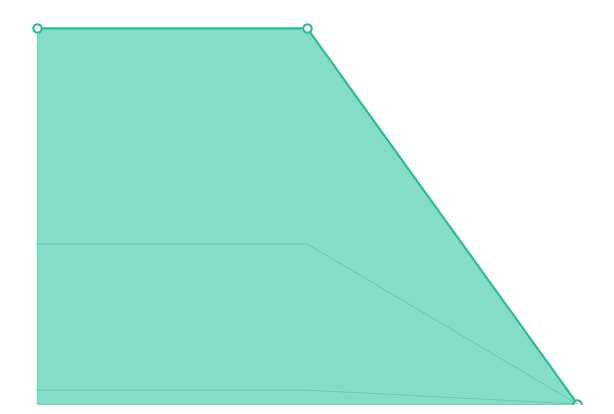

Which series has the largest total across all categories?

pf_ikss_c_from_ka